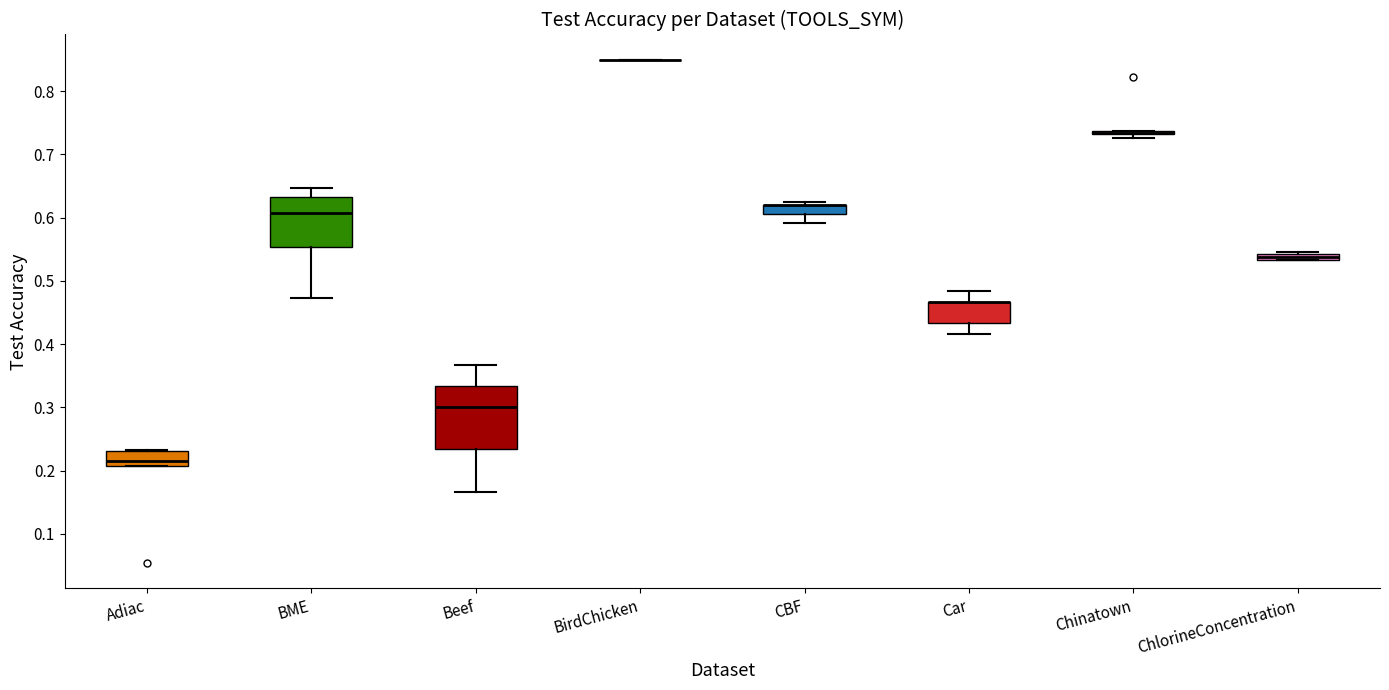

Where is the upper edge of the box for Car on the y-axis? The values are not printed on the chart, so give them approximately, as read against the axis.

0.47